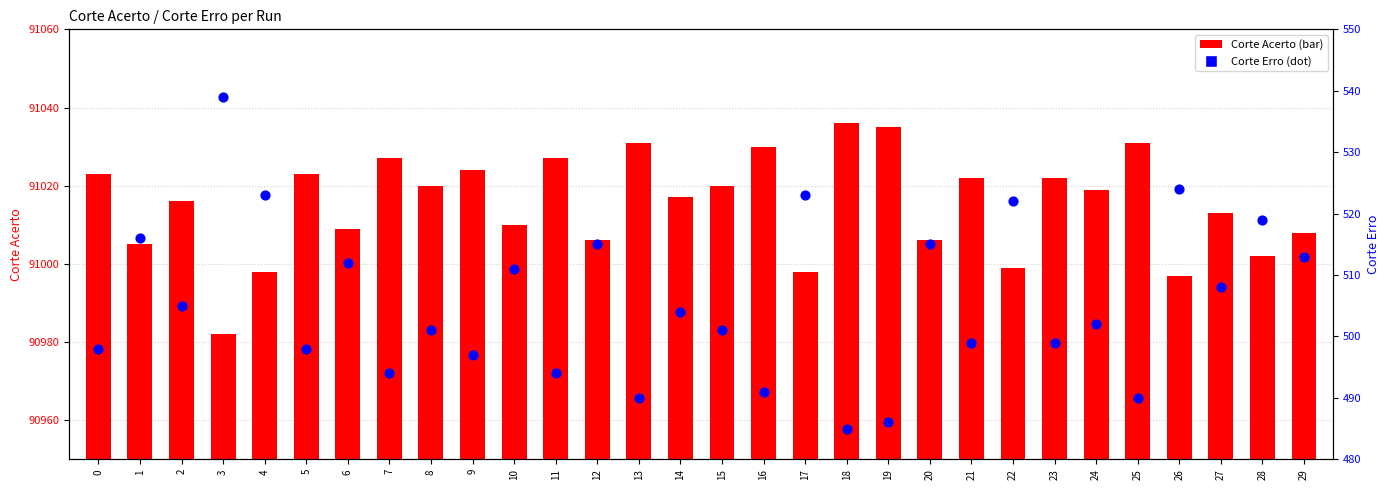

Which series reaches the maximum Y coordinate?

Corte Acerto